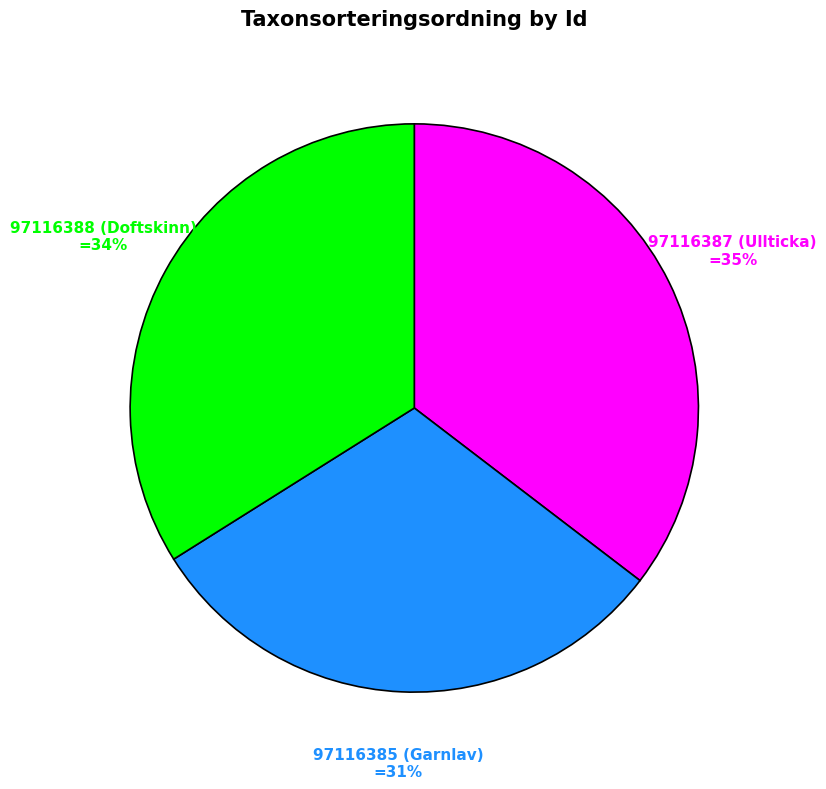

Is it true that 97116388 (Doftskinn) is 34% of the pie?

True